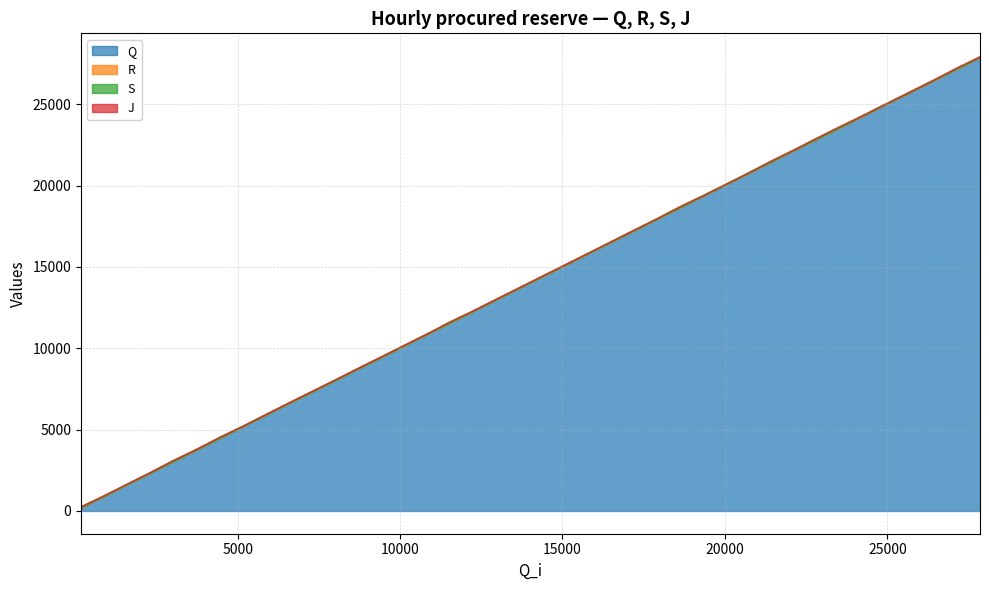

Reading left to right, list all the values displayed in this chart.

Q: 0=200	1=898	2=1597	3=2306	4=3020	5=3746	6=4485	7=5223	8=5953	9=6676	10=7389	11=8094	12=8794	13=9483	14=10169	15=10852	16=11536	17=12230	18=12933	19=13643	20=14370	21=15095	22=15825	23=16545	24=17253	25=17952	26=18643	27=19336	28=20024	29=20720	30=21415	31=22108	32=22804	33=23507	34=24218	35=24943	36=25673	37=26417	38=27155	39=27880
R: 0=223	1=920	2=1620	3=2329	4=3043	5=3769	6=4507	7=5246	8=5976	9=6698	10=7411	11=8117	12=8816	13=9505	14=10192	15=10874	16=11558	17=12252	18=12955	19=13665	20=14392	21=15117	22=15848	23=16567	24=17275	25=17974	26=18665	27=19359	28=20046	29=20742	30=21437	31=22131	32=22826	33=23529	34=24240	35=24965	36=25696	37=26439	38=27177	39=27902
S: 0=291	1=964	2=1663	3=2371	4=3111	5=3814	6=4574	7=5288	8=6019	9=6741	10=7456	11=8161	12=8860	13=9548	14=10234	15=10917	16=11625	17=12297	18=12999	19=13710	20=14437	21=15161	22=15891	23=16610	24=17319	25=18017	26=18733	27=19402	28=20090	29=20785	30=21502	31=22172	32=22893	33=23597	34=24285	35=25008	36=25739	37=26482	38=27245	39=27946
J: 0=302	1=974	2=1674	3=2384	4=3125	5=3824	6=4588	7=5289	8=6020	9=6753	10=7457	11=8162	12=8870	13=9549	14=10235	15=10918	16=11639	17=12298	18=13011	19=13721	20=14447	21=15171	22=15892	23=16623	24=17331	25=18029	26=18746	27=19403	28=20091	29=20786	30=21515	31=22184	32=22908	33=23611	34=24296	35=25009	36=25750	37=26494	38=27258	39=27956